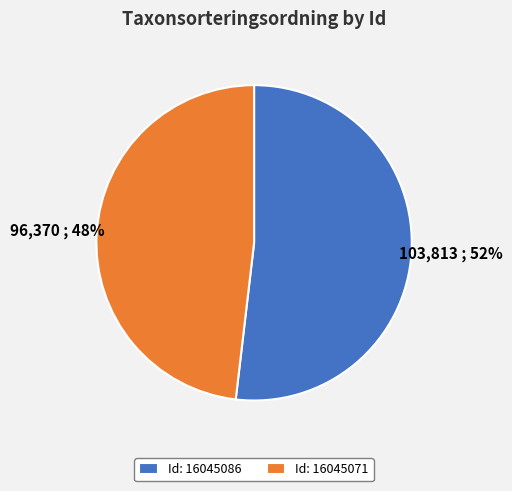

How many slices are in this pie chart?

2